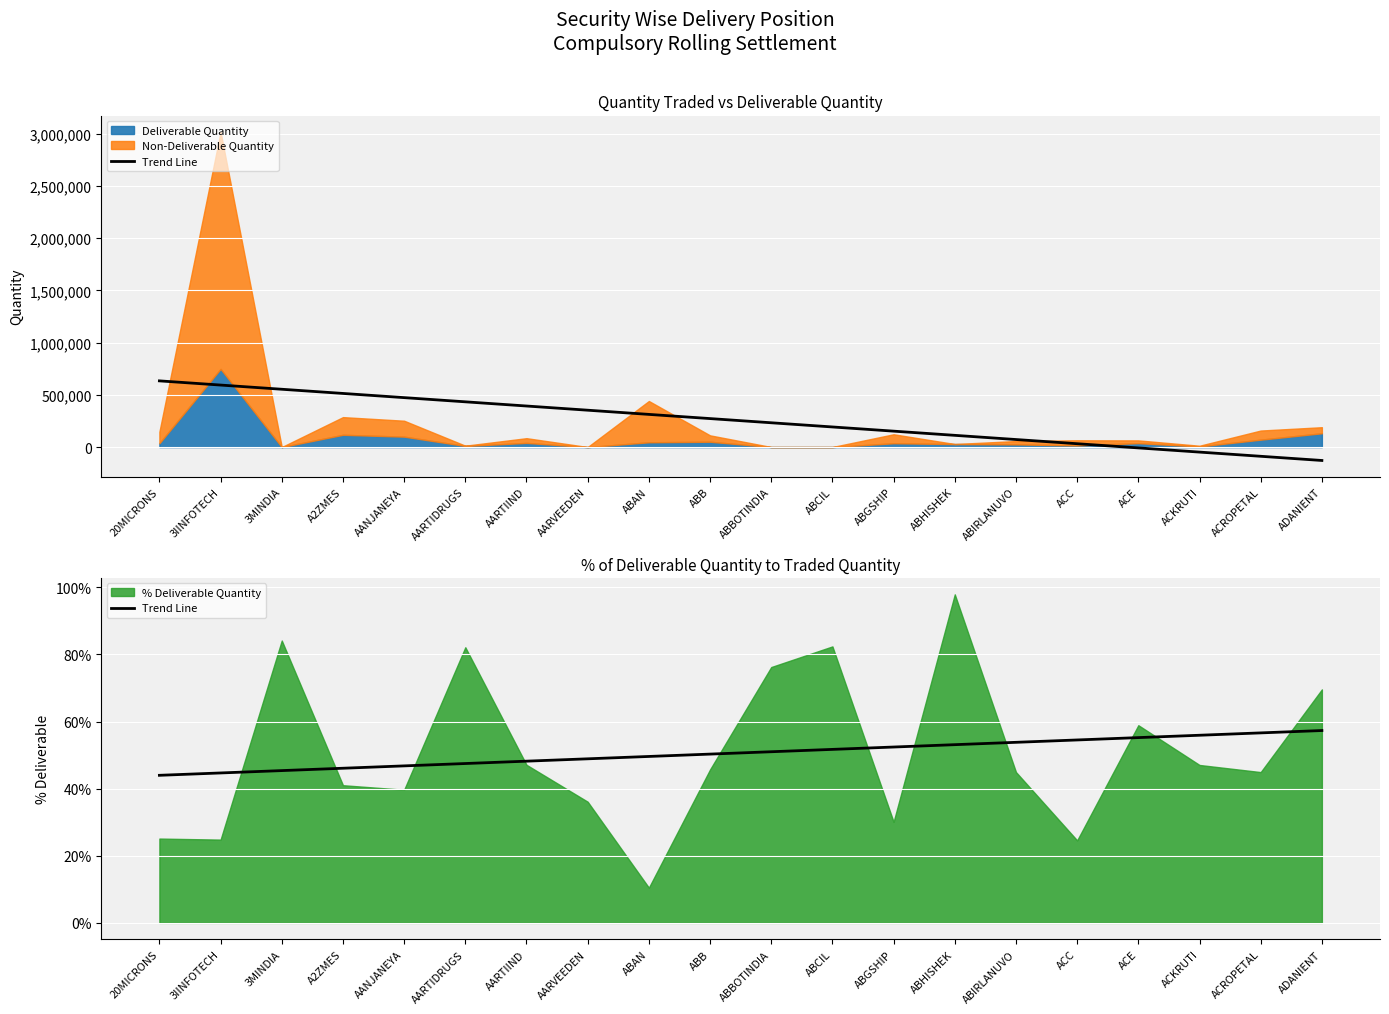

Reading left to right, what are all the values shown in this chart?

20MICRONS=44.0	3IINFOTECH=44.7	3MINDIA=45.4	A2ZMES=46.1	AANJANEYA=46.8	AARTIDRUGS=47.5	AARTIIND=48.2	AARVEEDEN=48.9	ABAN=49.6	ABB=50.3	ABBOTINDIA=51.0	ABCIL=51.7	ABGSHIP=52.4	ABHISHEK=53.1	ABIRLANUVO=53.8	ACC=54.5	ACE=55.2	ACKRUTI=55.9	ACROPETAL=56.6	ADANIENT=57.3